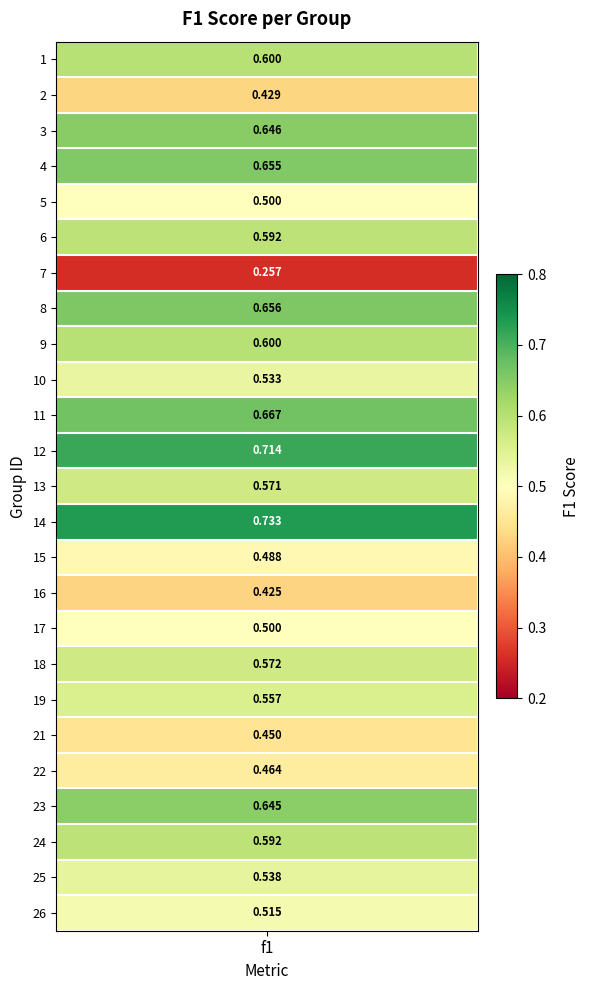

What is the smallest value displayed?

0.3